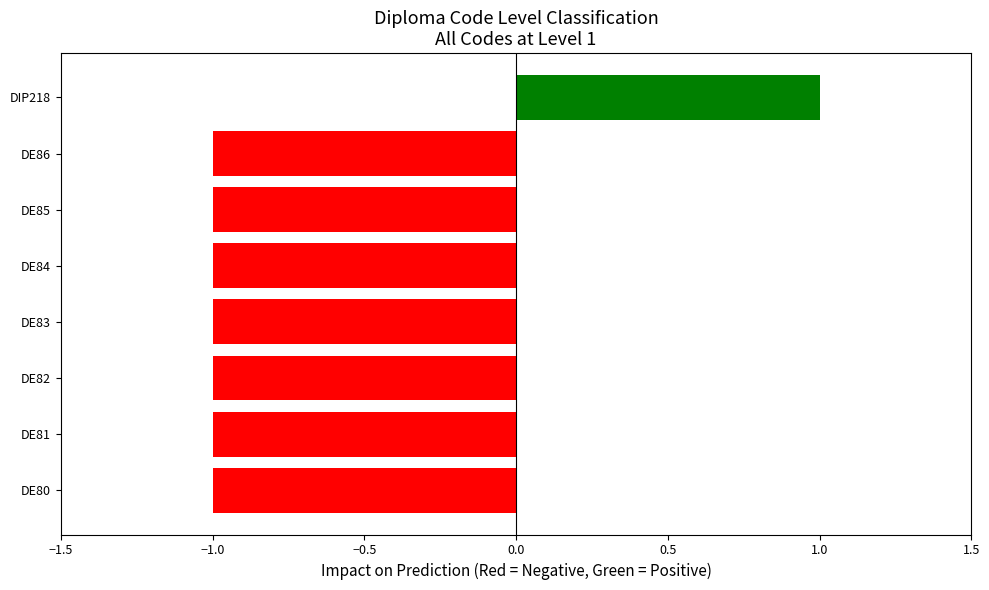

What is the change in value from DE82 to DIP218?

+2